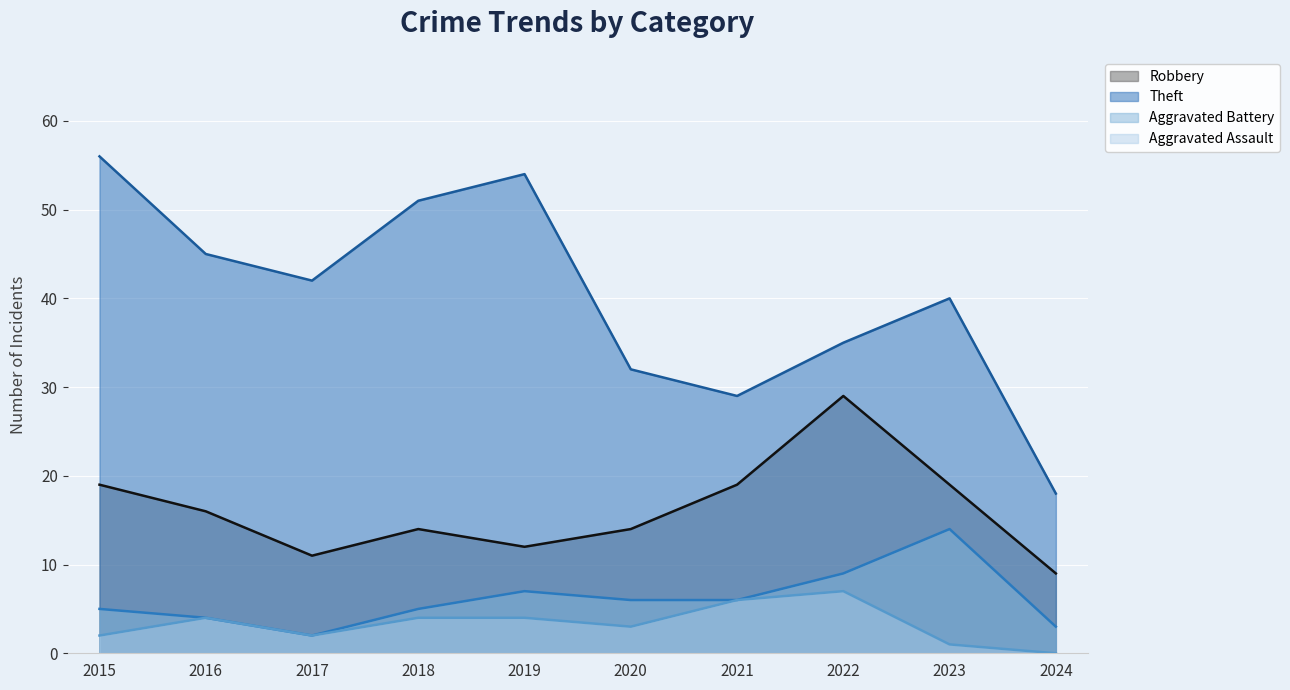

Does the chart display data point markers on the line(s)?

No